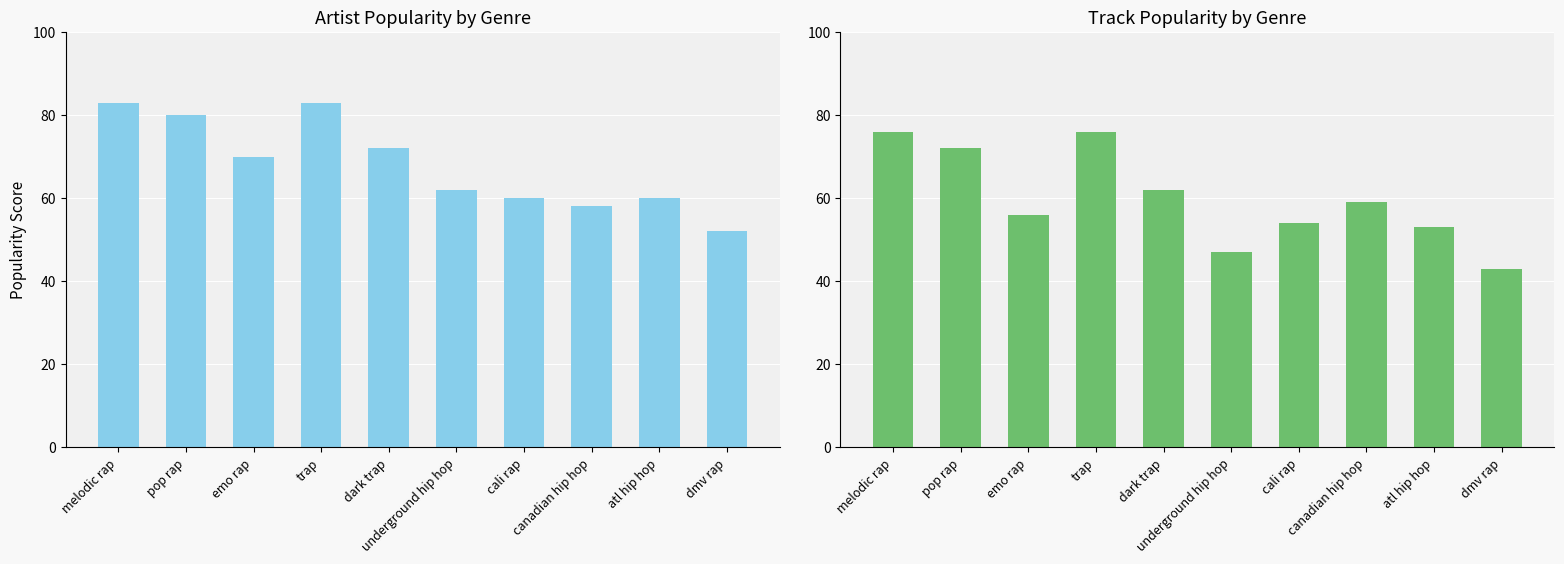

Which series has the largest total across all categories?

Artist_Popularity